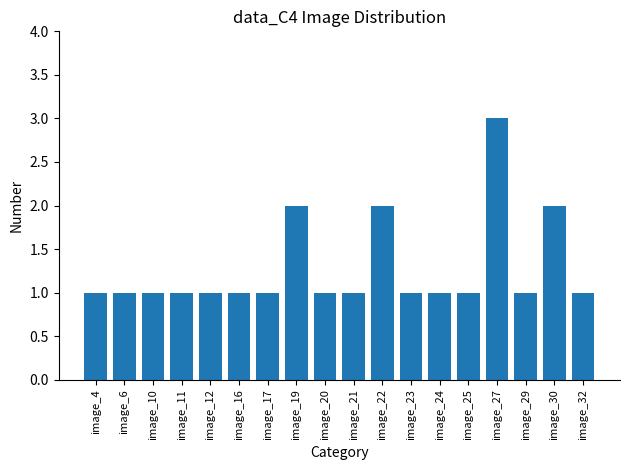

What is the value of the 12th bar from the left?

1